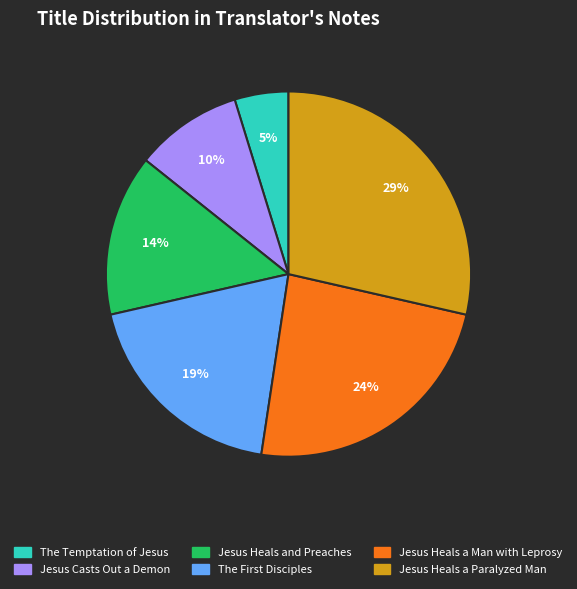

To the nearest percent, what is the average slice percentage?

17%